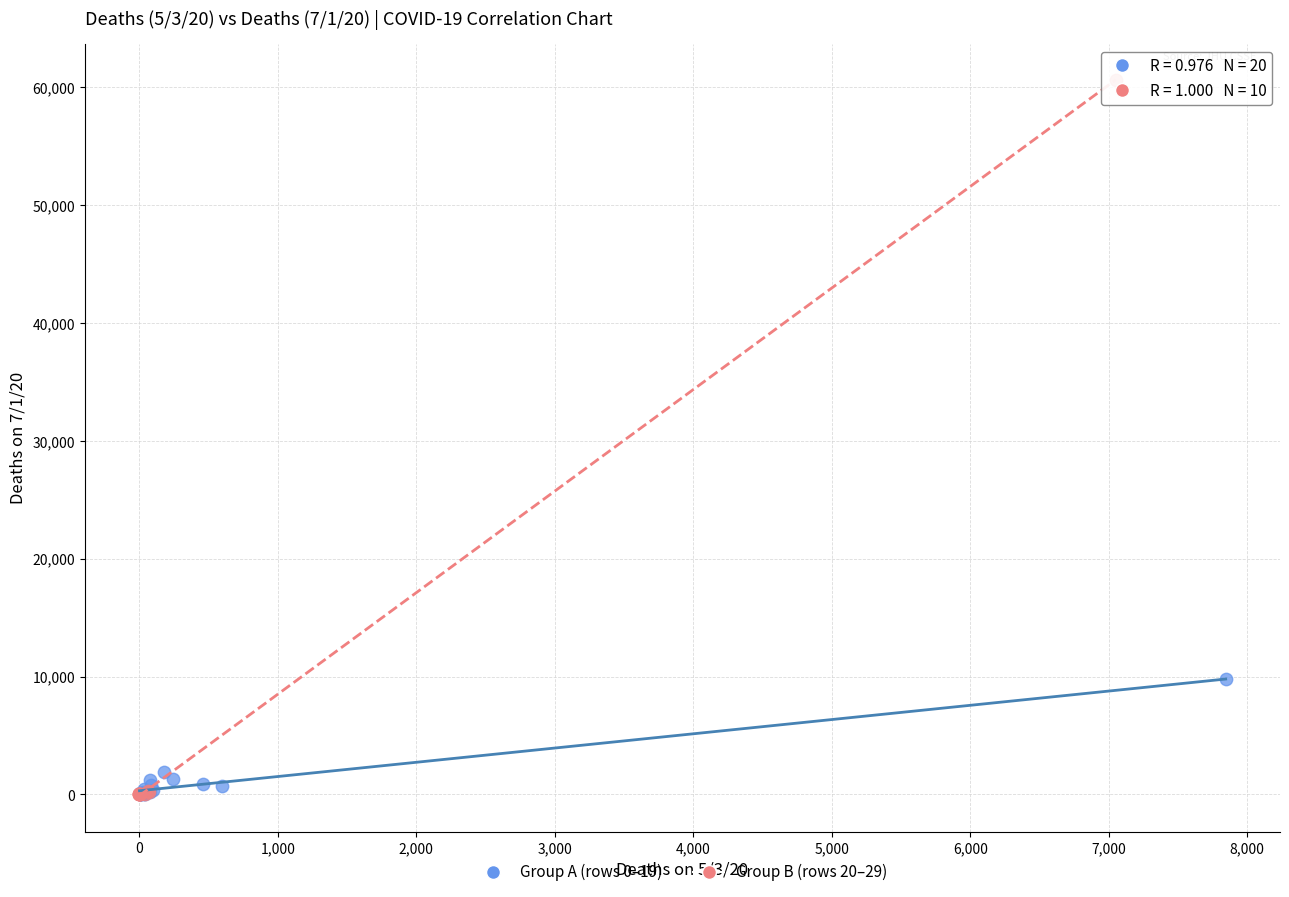

Which series has the widest spread of Y values?

Group B (rows 20–29)